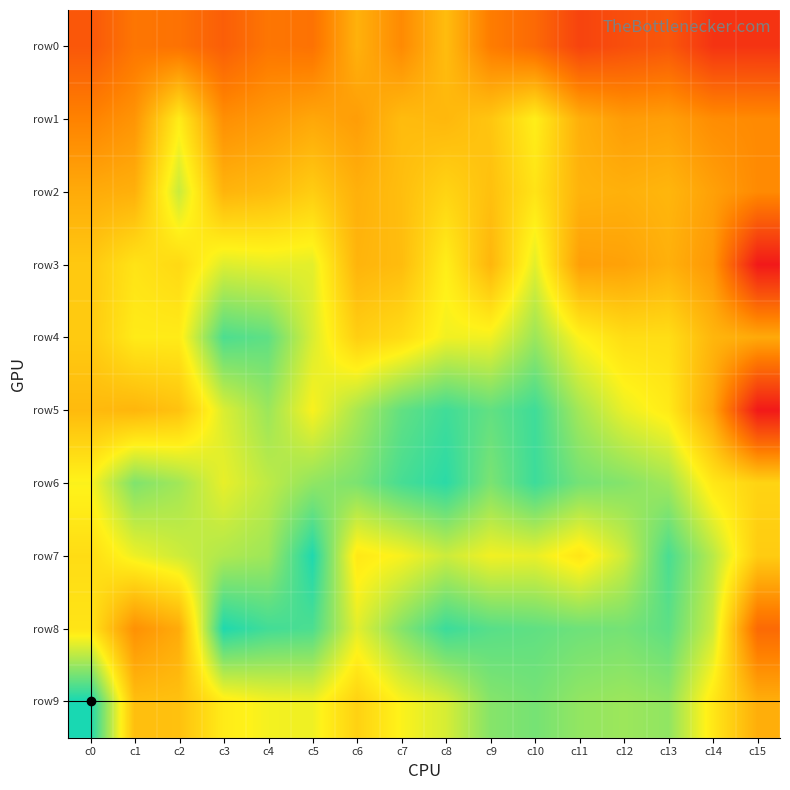

Reading left to right, list all the values displayed in this chart.

row0: c0=1.6	c1=2.4	c2=2.3	c3=1.8	c4=2.4	c5=2.3	c6=3.8	c7=2.9	c8=4.0	c9=2.6	c10=2.1	c11=1.1	c12=1.4	c13=1.6	c14=0.7	c15=0.7
row1: c0=2.7	c1=3.1	c2=5.1	c3=3.0	c4=3.3	c5=3.6	c6=3.3	c7=4.0	c8=3.9	c9=4.2	c10=5.2	c11=3.7	c12=3.3	c13=3.4	c14=2.9	c15=2.9
row2: c0=3.6	c1=3.8	c2=5.9	c3=3.9	c4=4.0	c5=4.4	c6=3.8	c7=4.1	c8=4.6	c9=4.1	c10=4.9	c11=3.8	c12=3.8	c13=3.9	c14=3.4	c15=2.9
row3: c0=4.3	c1=4.9	c2=4.7	c3=5.7	c4=5.5	c5=5.6	c6=3.9	c7=4.0	c8=5.2	c9=3.9	c10=5.6	c11=3.4	c12=3.4	c13=3.8	c14=3.2	c15=0.0
row4: c0=4.4	c1=5.1	c2=5.1	c3=7.3	c4=7.1	c5=5.7	c6=4.5	c7=4.8	c8=5.4	c9=5.4	c10=6.4	c11=5.3	c12=4.8	c13=4.8	c14=3.9	c15=3.6
row5: c0=4.0	c1=3.9	c2=4.2	c3=5.7	c4=6.4	c5=5.3	c6=6.2	c7=7.1	c8=7.4	c9=7.1	c10=7.5	c11=6.3	c12=5.5	c13=5.1	c14=3.5	c15=0.0
row6: c0=5.3	c1=6.7	c2=6.3	c3=5.5	c4=6.0	c5=6.5	c6=6.8	c7=7.4	c8=7.7	c9=6.8	c10=7.5	c11=6.8	c12=6.7	c13=6.3	c14=5.0	c15=4.6
row7: c0=4.8	c1=5.5	c2=5.8	c3=6.2	c4=6.4	c5=7.8	c6=5.0	c7=5.3	c8=5.9	c9=5.4	c10=5.5	c11=5.0	c12=5.8	c13=7.3	c14=6.1	c15=4.4
row8: c0=5.0	c1=3.0	c2=3.6	c3=7.8	c4=7.4	c5=7.3	c6=5.6	c7=6.7	c8=7.5	c9=7.2	c10=7.1	c11=6.9	c12=6.8	c13=7.1	c14=5.8	c15=2.1
row9: c0=7.9	c1=4.1	c2=4.1	c3=5.1	c4=5.4	c5=5.5	c6=4.5	c7=5.3	c8=5.7	c9=6.6	c10=6.8	c11=6.5	c12=6.4	c13=6.5	c14=5.0	c15=3.7